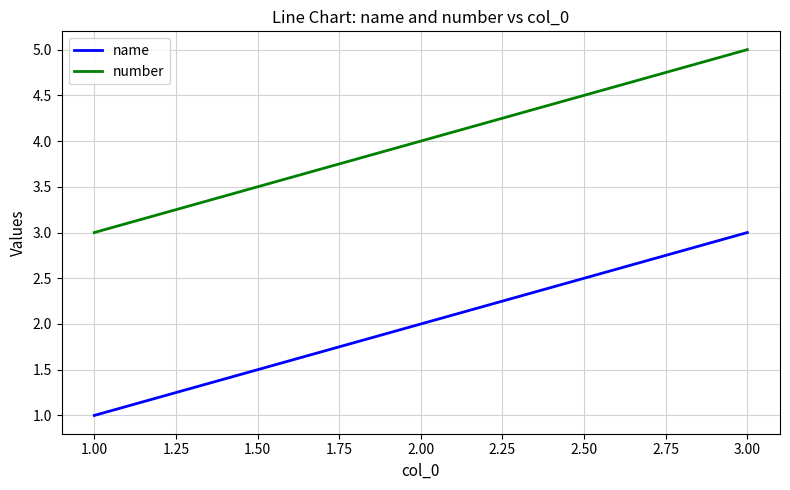

At which category does the chart reach its peak across all series?

3.00